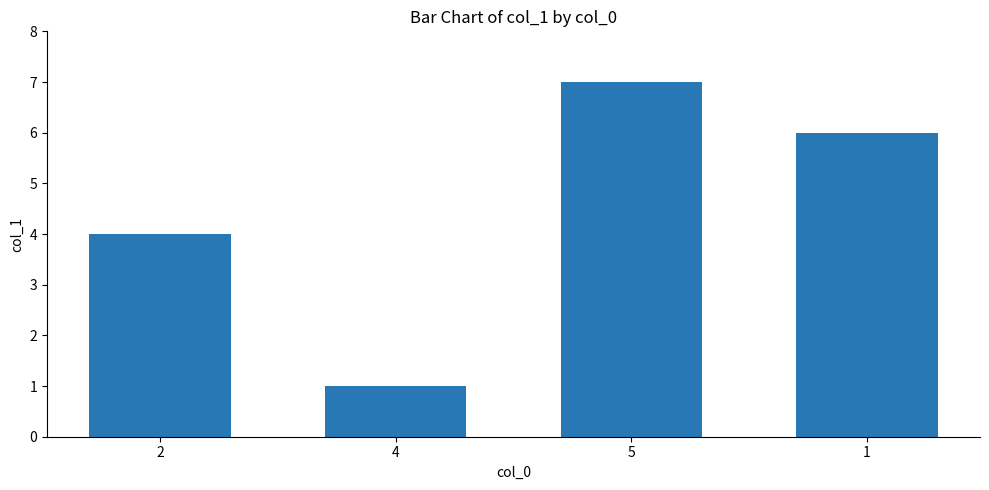

Approximately how many times larger is the value at 5 compared to 4?

7.0